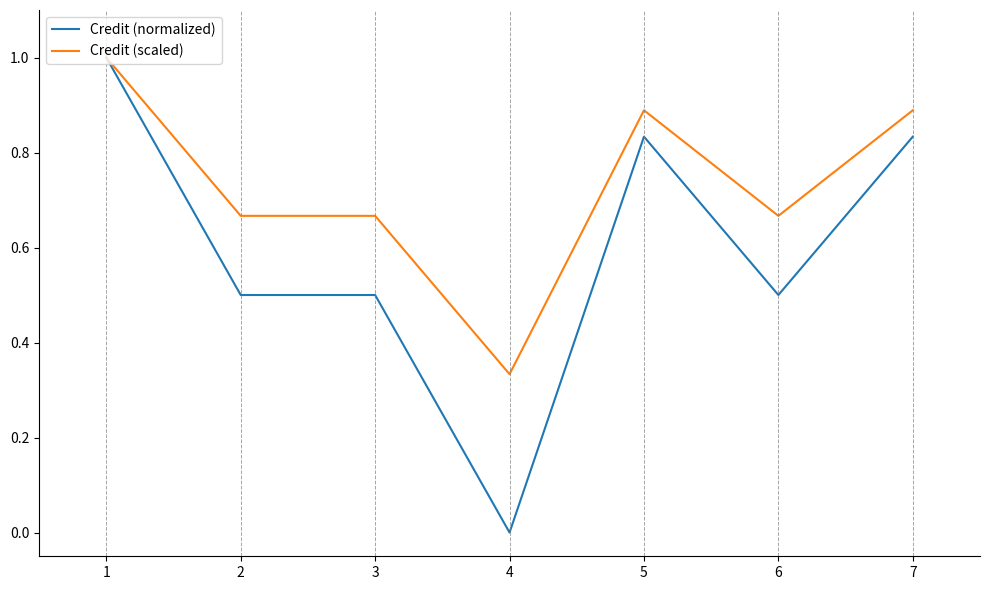

Rank the series by their average value, from highest to lowest.

Credit (scaled), Credit (normalized)